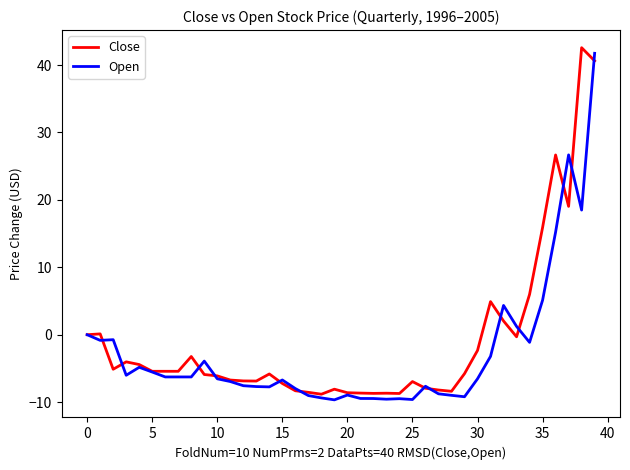

What is the maximum value shown in the chart?

42.6